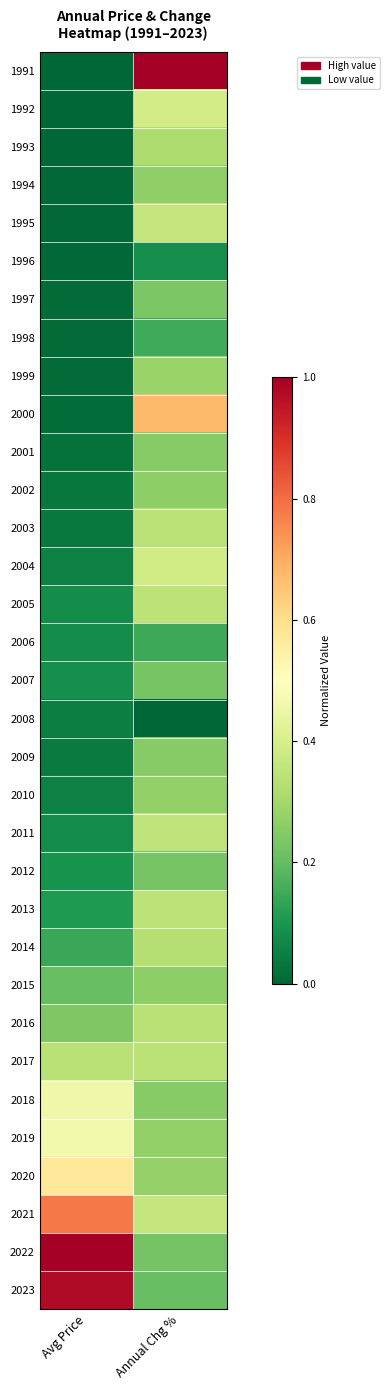

How many data points does each series have?

2